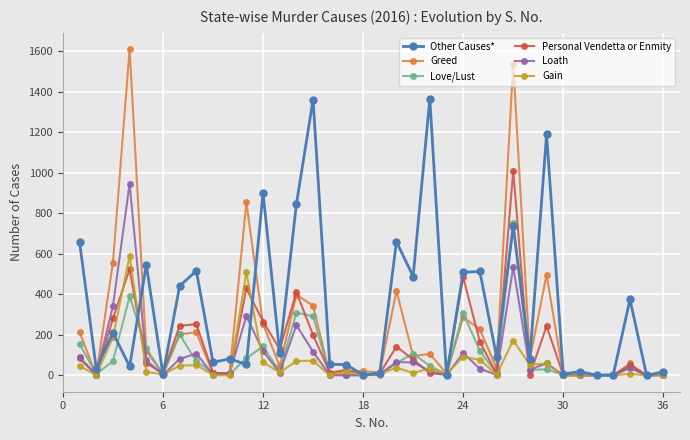

What is the difference between the maximum and second lowest values in the Other Causes* series?

1365